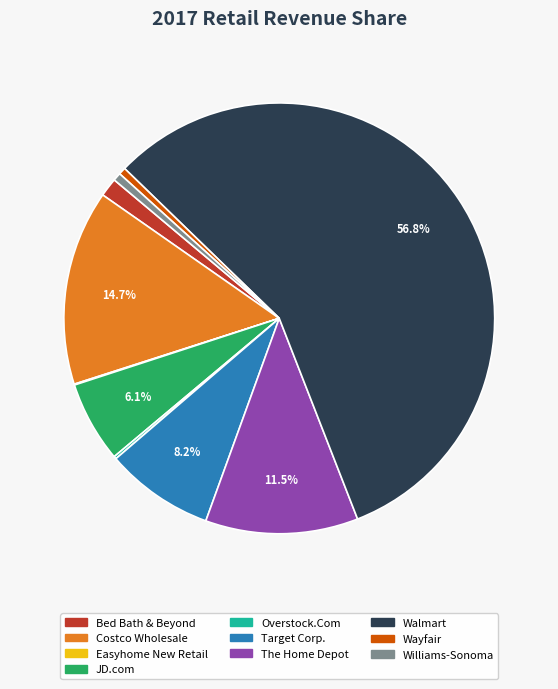

Combined, do Target Corp. and JD.com account for over 50%?

No